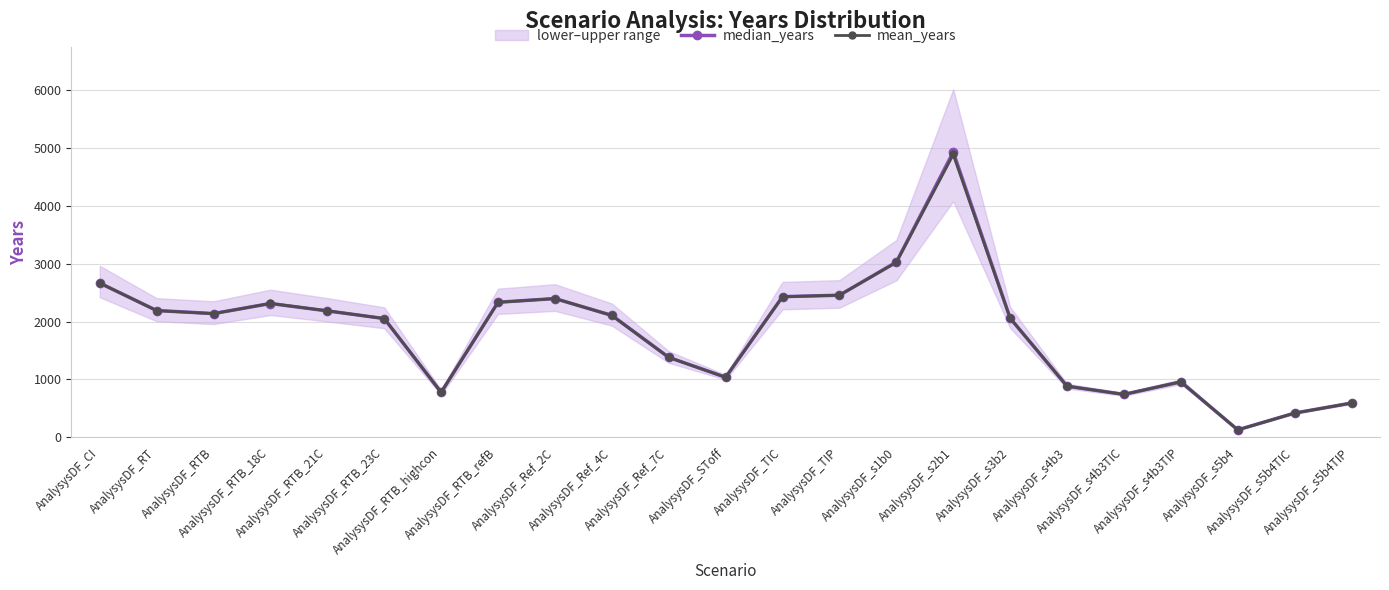

What is the label of the 21st point from the left?

AnalysysDF_s5b4